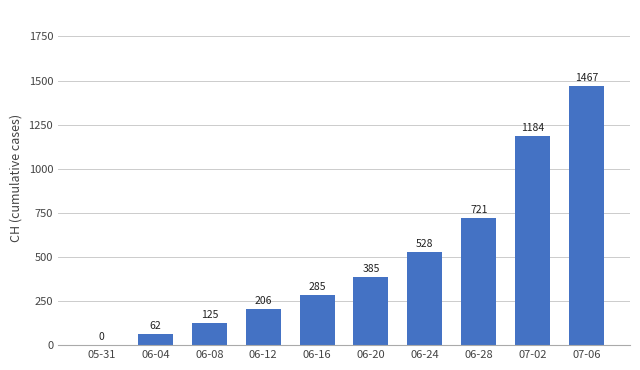

Count the number of categories in the chart.

10